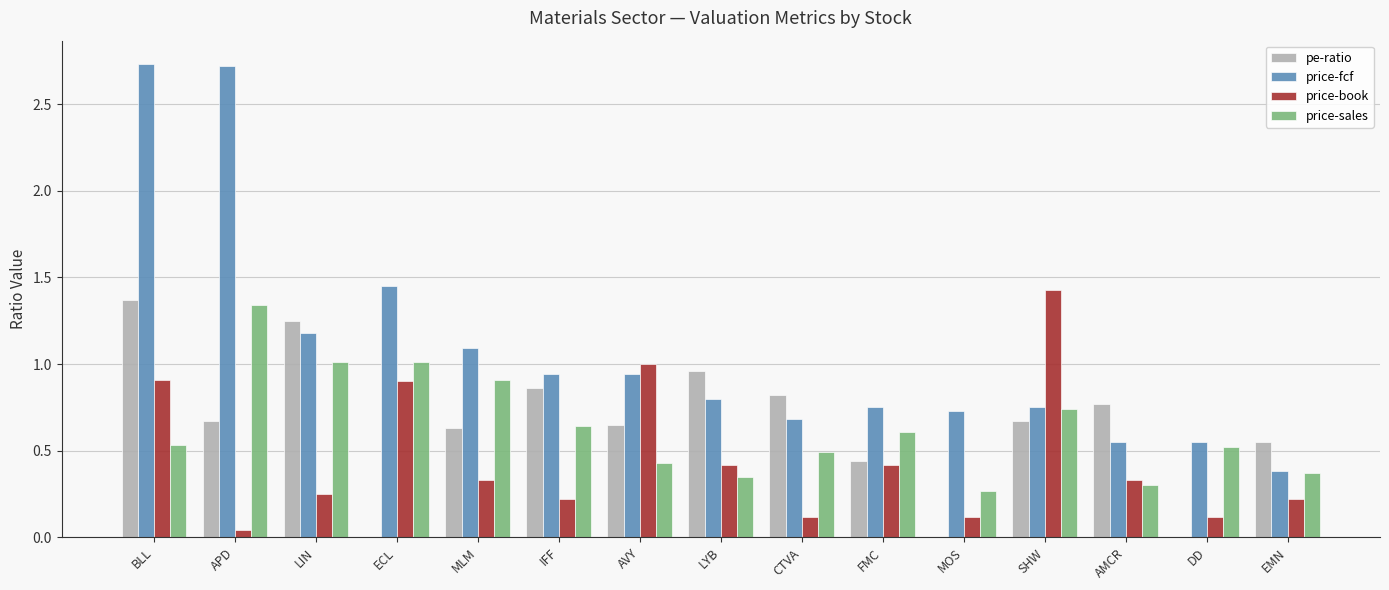

Between APD and SHW, which series saw the biggest shift?

price-fcf